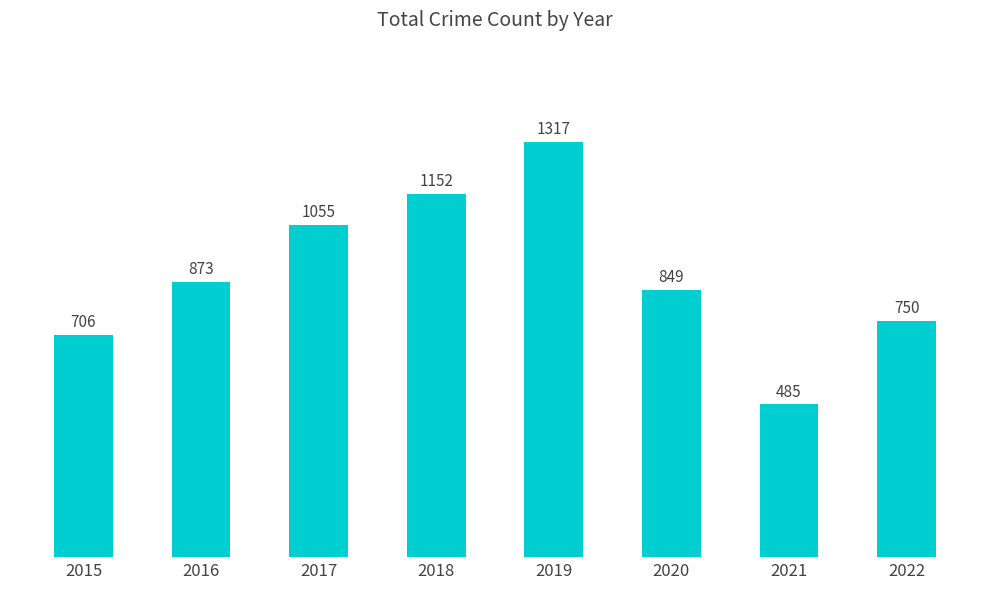

What is the average value?

898